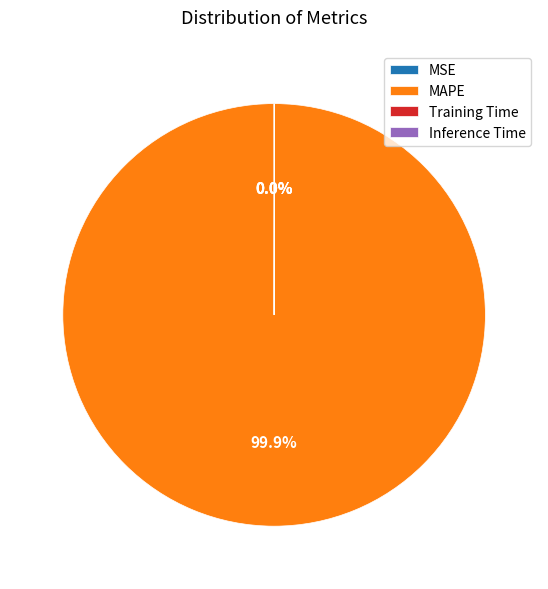

Which category has the biggest portion of the pie?

MAPE